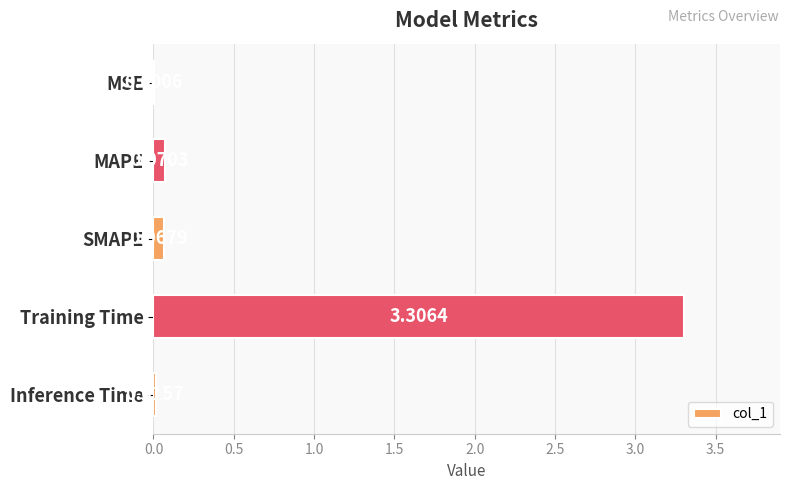

Between Inference Time and MAPE, which is larger?

MAPE